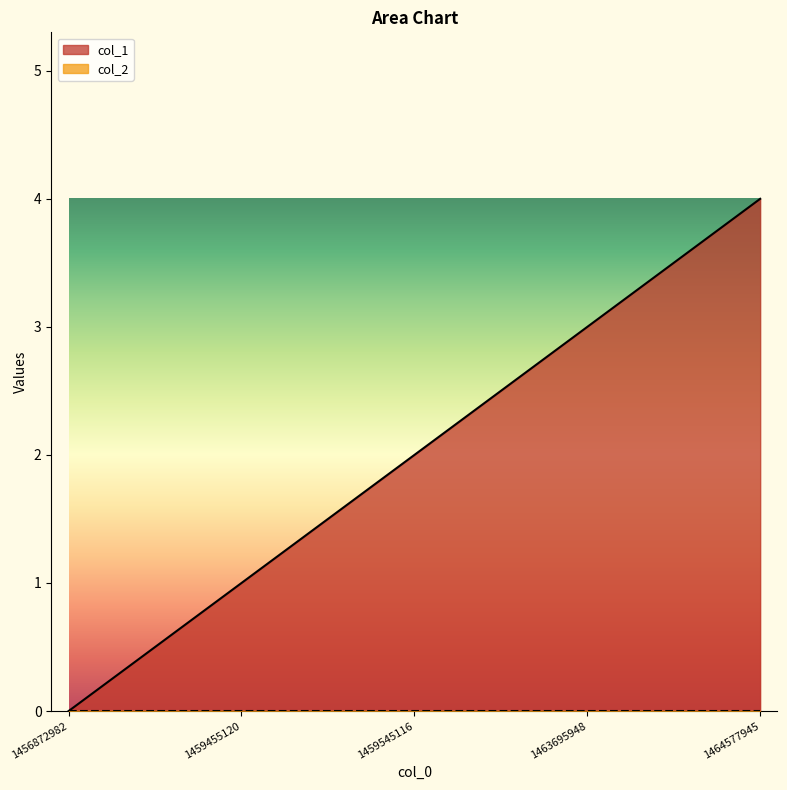

At which label does the data first exceed 2?

1463695948